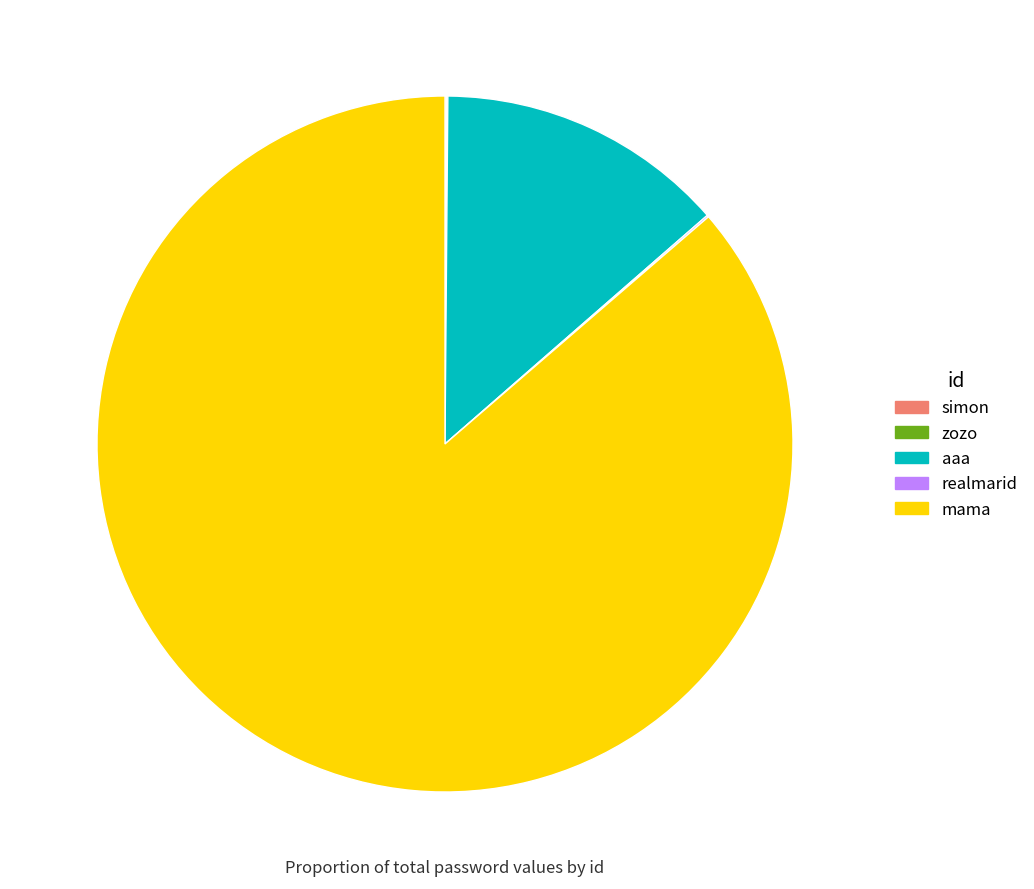

True or false: aaa accounts for 13% of the total.

True